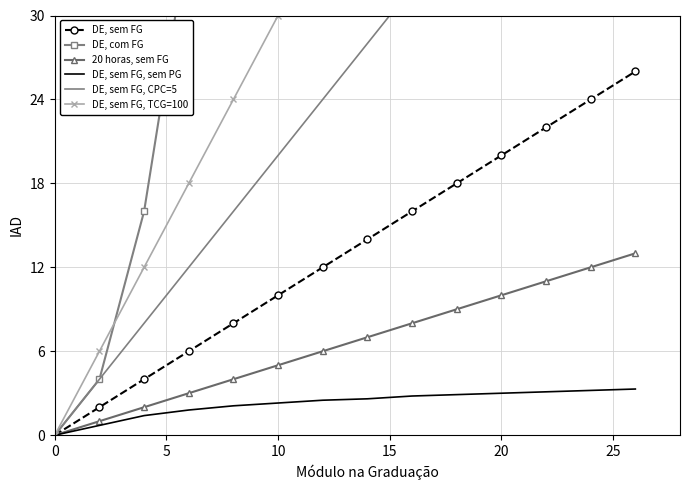

The value of 20 horas, sem FG at 10 is 1.7. True or false?

False